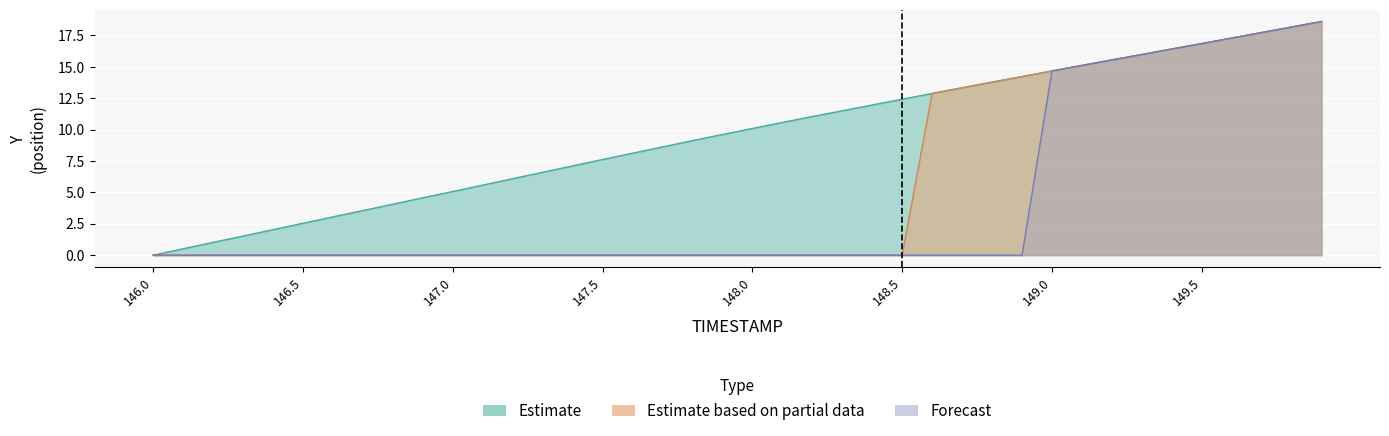

Reading right to left, extract all data points from this chart.

Estimate: 18.6	18.2	17.7	17.3	16.8	16.4	16.0	15.6	15.1	14.7	14.2	13.8	13.3	12.9	12.4	12.0	11.5	11.0	10.6	10.1	9.6	9.1	8.6	8.1	7.6	7.1	6.6	6.1	5.6	5.1	4.6	4.1	3.6	3.1	2.5	2.0	1.5	1.0	0.5	0.0
Estimate based on partial data: 18.6	18.2	17.7	17.3	16.8	16.4	16.0	15.6	15.1	14.7	14.2	13.8	13.3	12.9	0.0	0.0	0.0	0.0	0.0	0.0	0.0	0.0	0.0	0.0	0.0	0.0	0.0	0.0	0.0	0.0	0.0	0.0	0.0	0.0	0.0	0.0	0.0	0.0	0.0	0.0
Forecast: 18.6	18.2	17.7	17.3	16.8	16.4	16.0	15.6	15.1	14.7	0.0	0.0	0.0	0.0	0.0	0.0	0.0	0.0	0.0	0.0	0.0	0.0	0.0	0.0	0.0	0.0	0.0	0.0	0.0	0.0	0.0	0.0	0.0	0.0	0.0	0.0	0.0	0.0	0.0	0.0